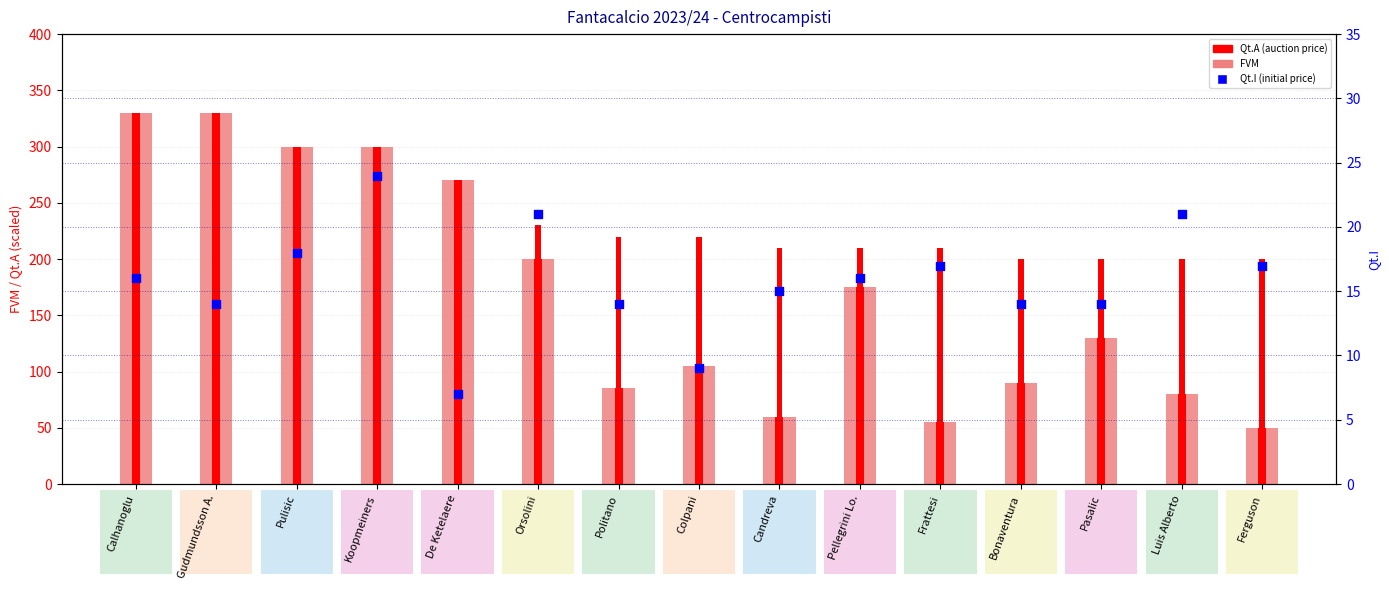

Is the value of Qt.I at De Ketelaere greater than the value of FVM at Luis Alberto?

No